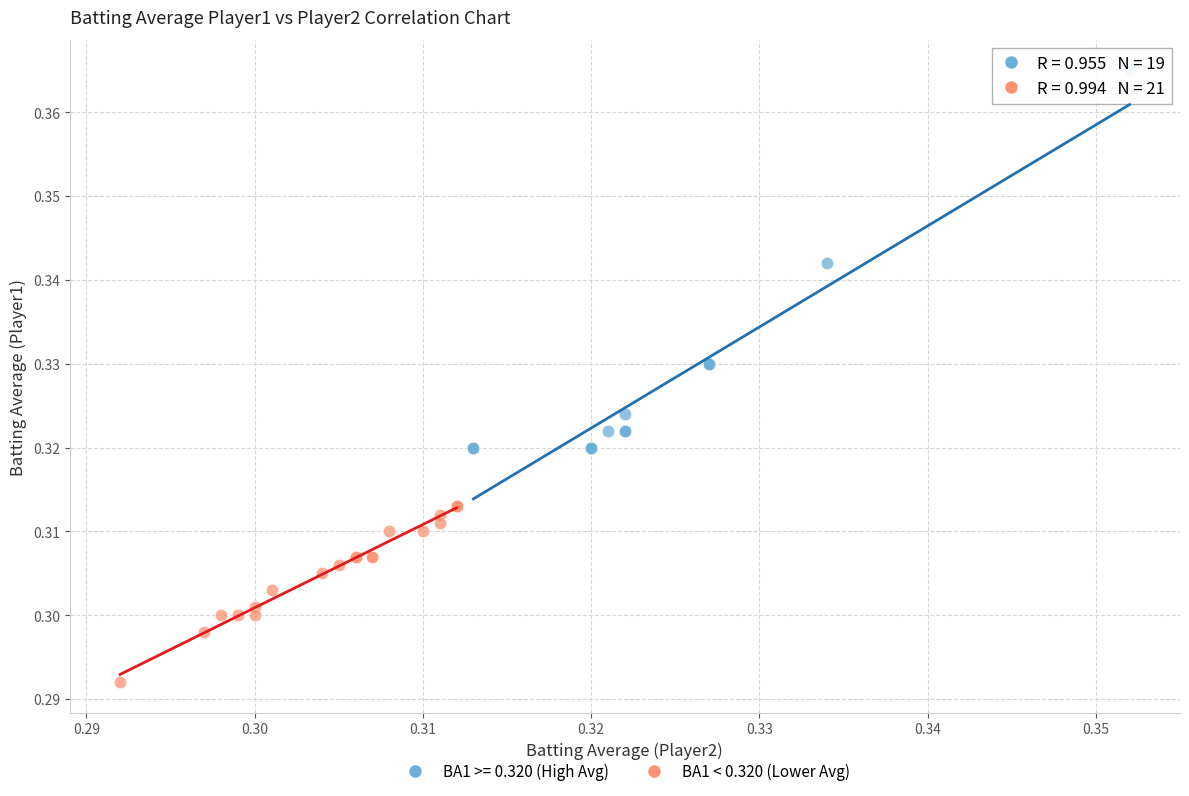

Which series contains the lowest Y value?

BA1 < 0.320 (Lower Avg)